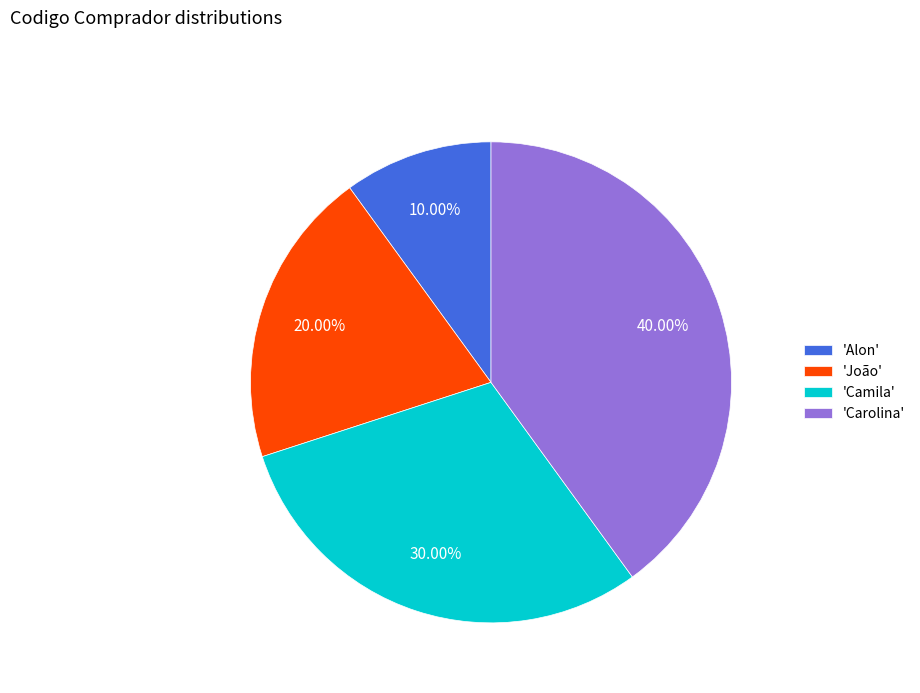

Is there any slice that represents more than half of the pie?

No